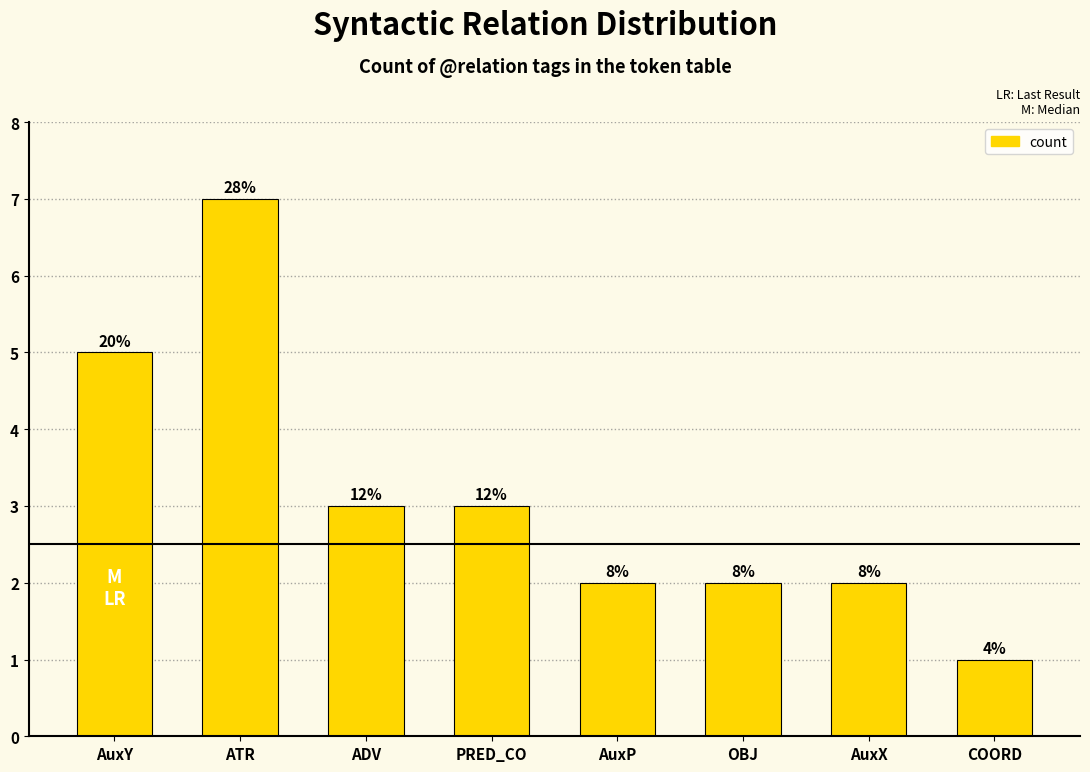

Does the chart contain any negative values?

No